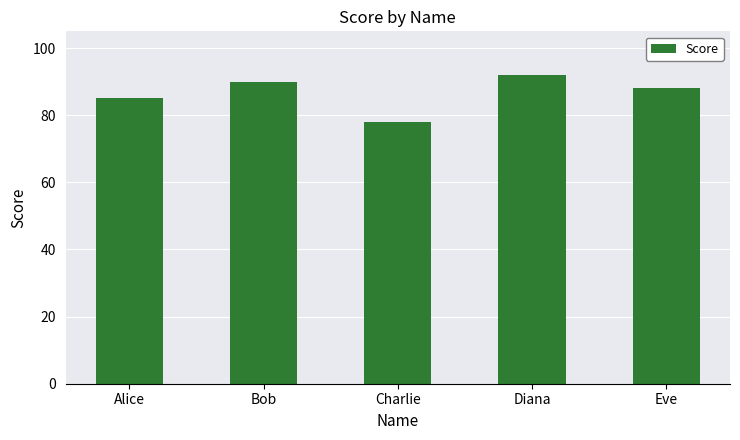

True or false: the data shows 19 at Alice.

False